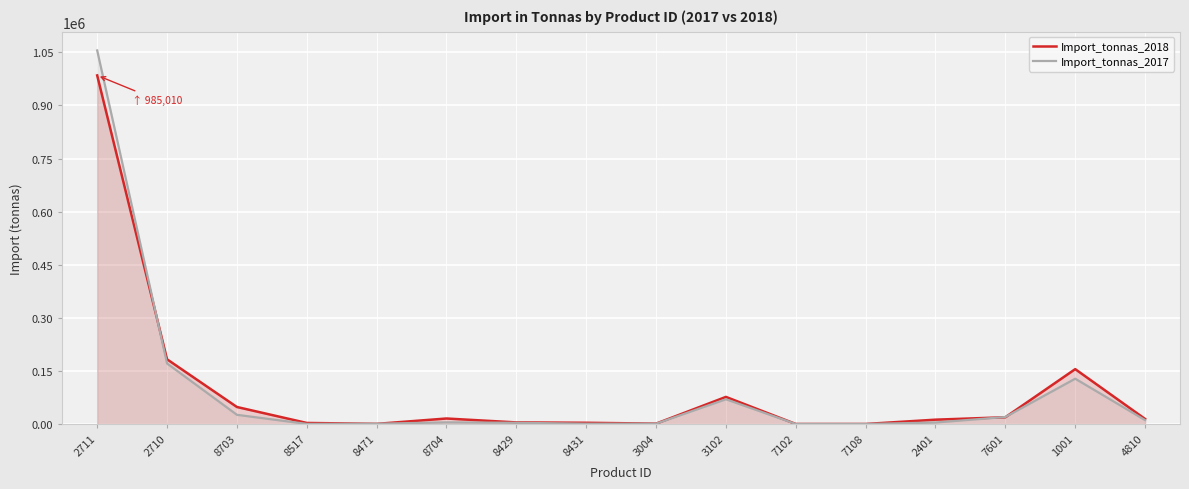

Read the Import_tonnas_2017 value at 4810.

10916.3